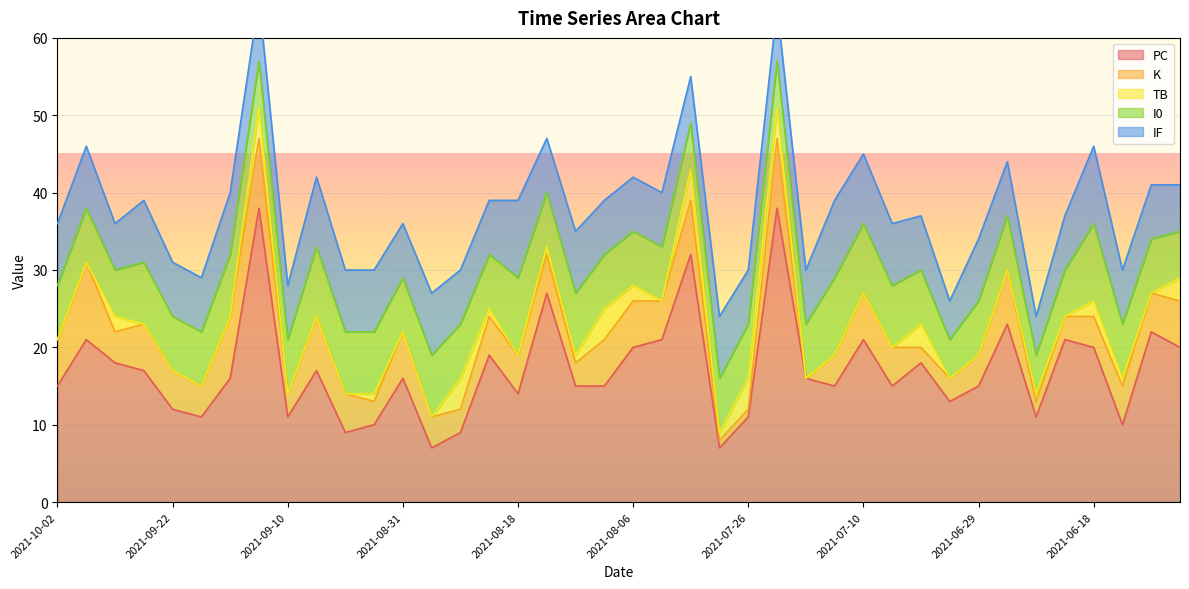

What is the difference between the second highest and second lowest values in the TB series?

4